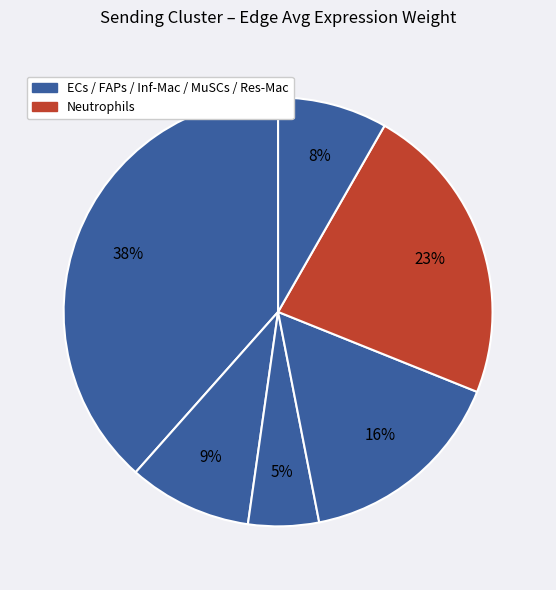

How many slices are in this pie chart?

6